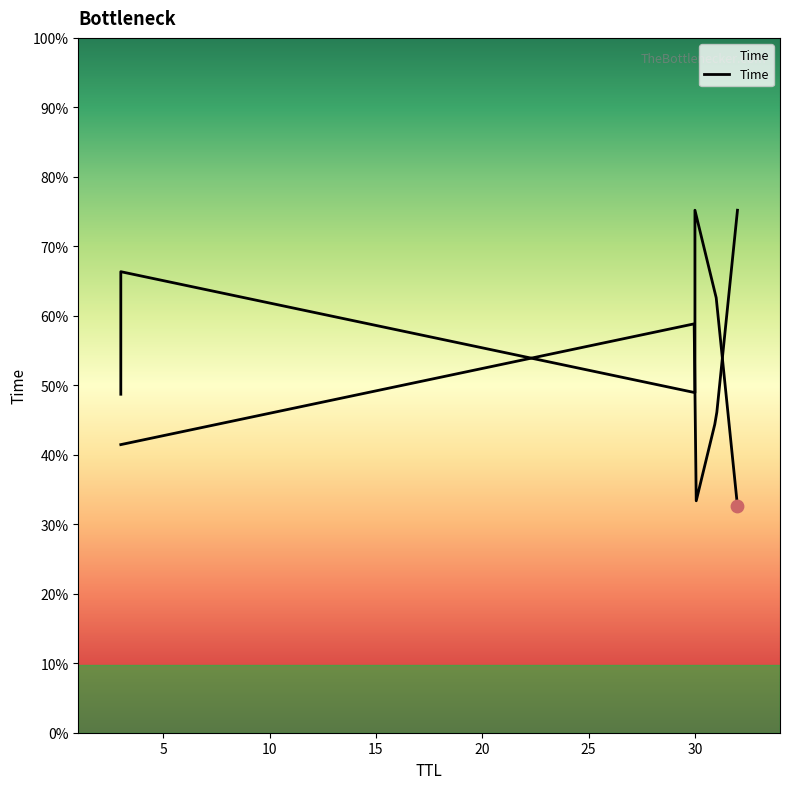

Between 32 and 31, which is larger?

31